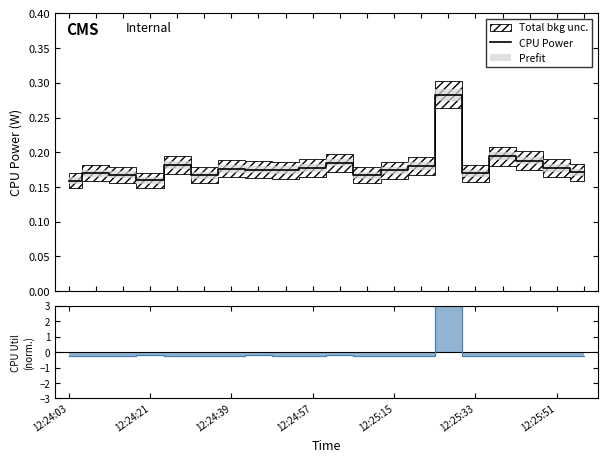

What is the value of the 1st point from the left?

0.2